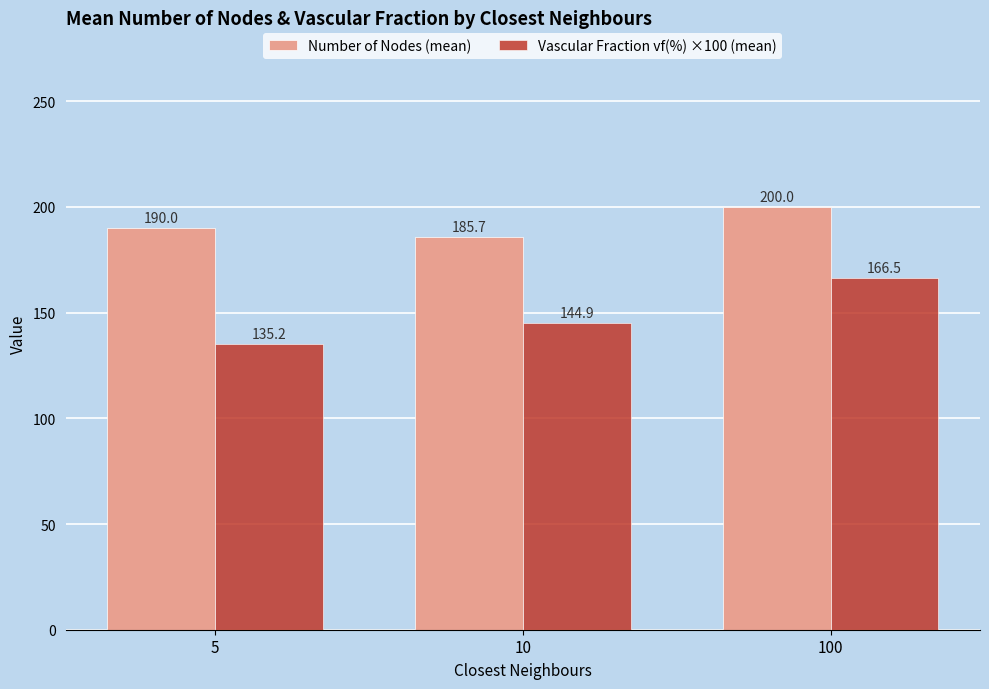

What is the difference between the maximum and second lowest values in the Vascular Fraction vf(%) ×100 (mean) series?

21.6